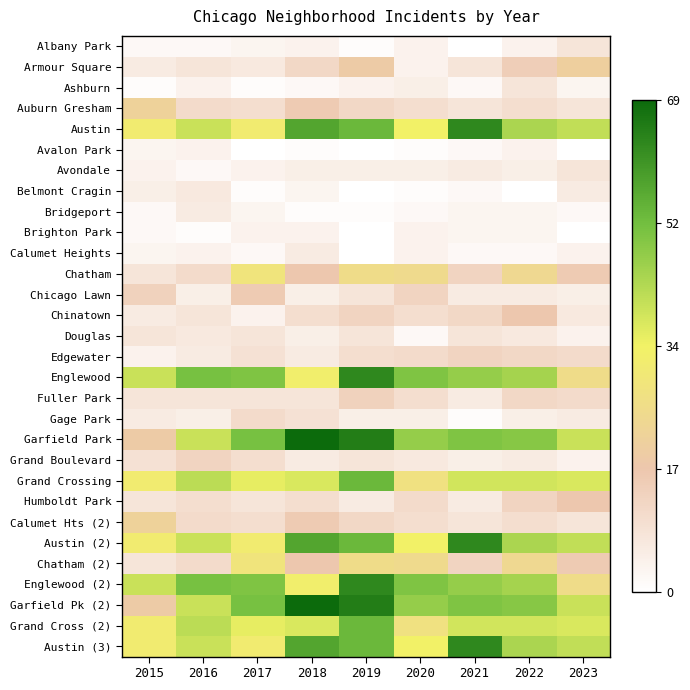

Which has a higher value, 2018 or 2019?

2018